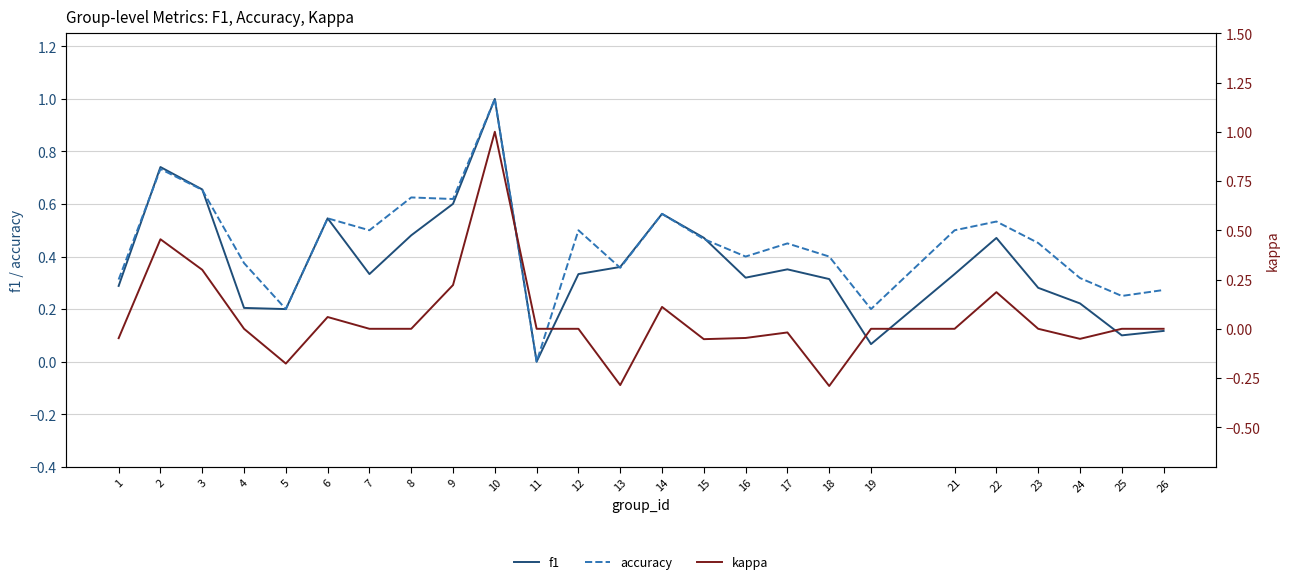

At which label is kappa closest to 0?

4